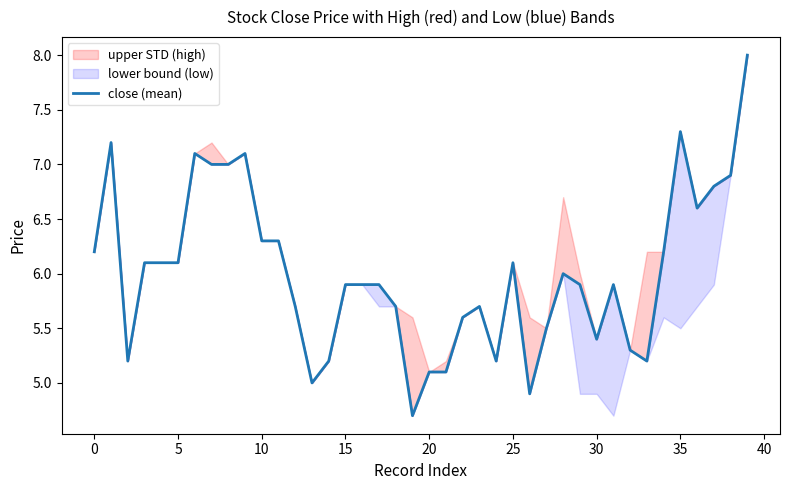

What is the sum of all values?

240.4